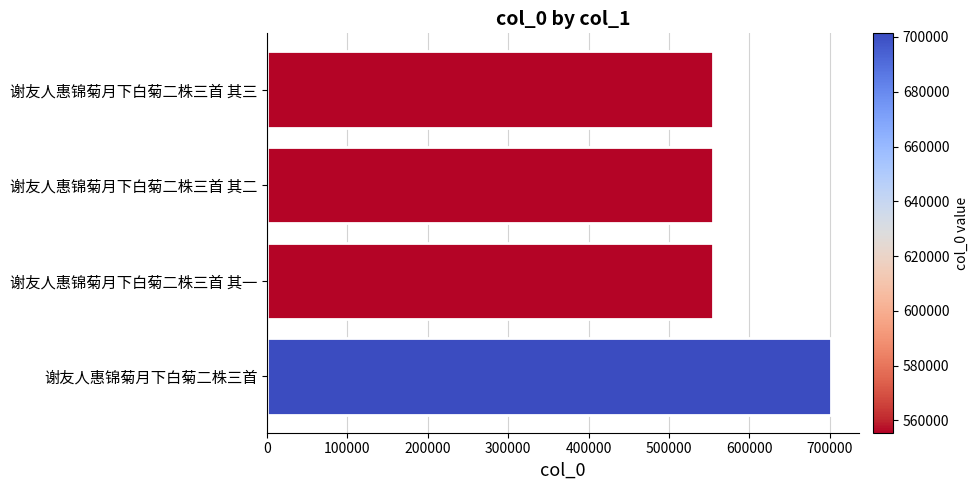

What is the average value?

591977